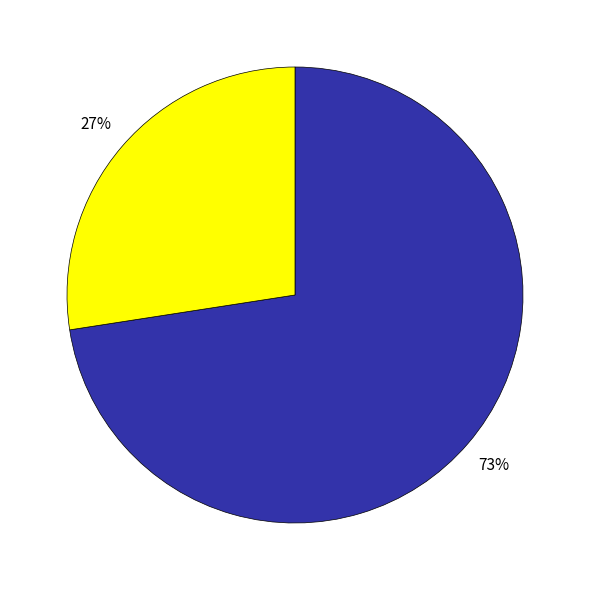

Is there a majority slice in this chart?

Yes